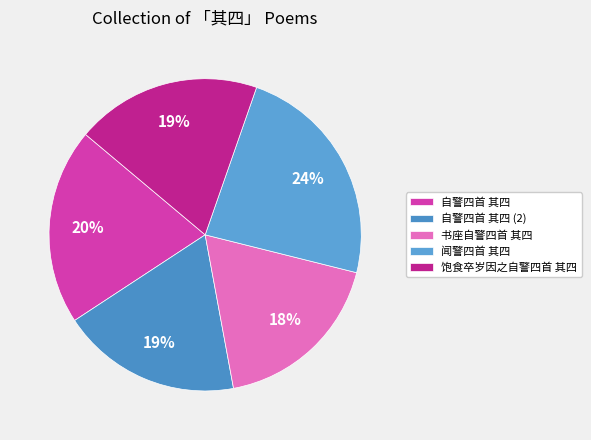

The 书座自警四首 其四 slice represents 11% of the pie. True or false?

False